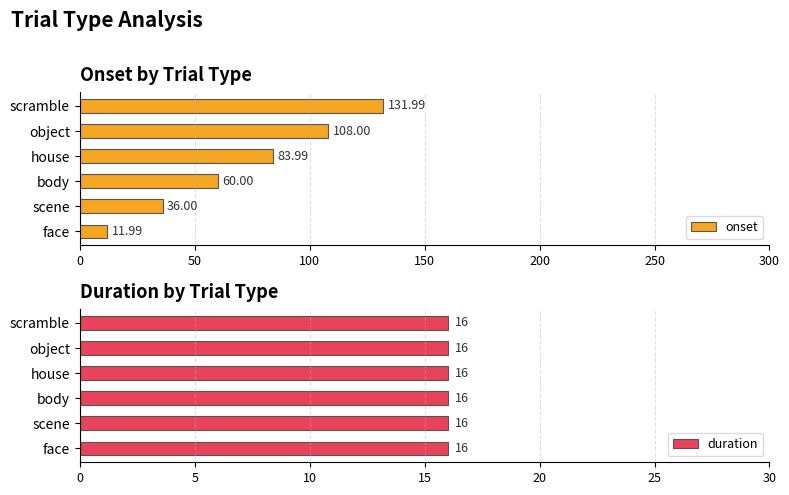

List the series in order of their overall mean, lowest first.

duration, onset